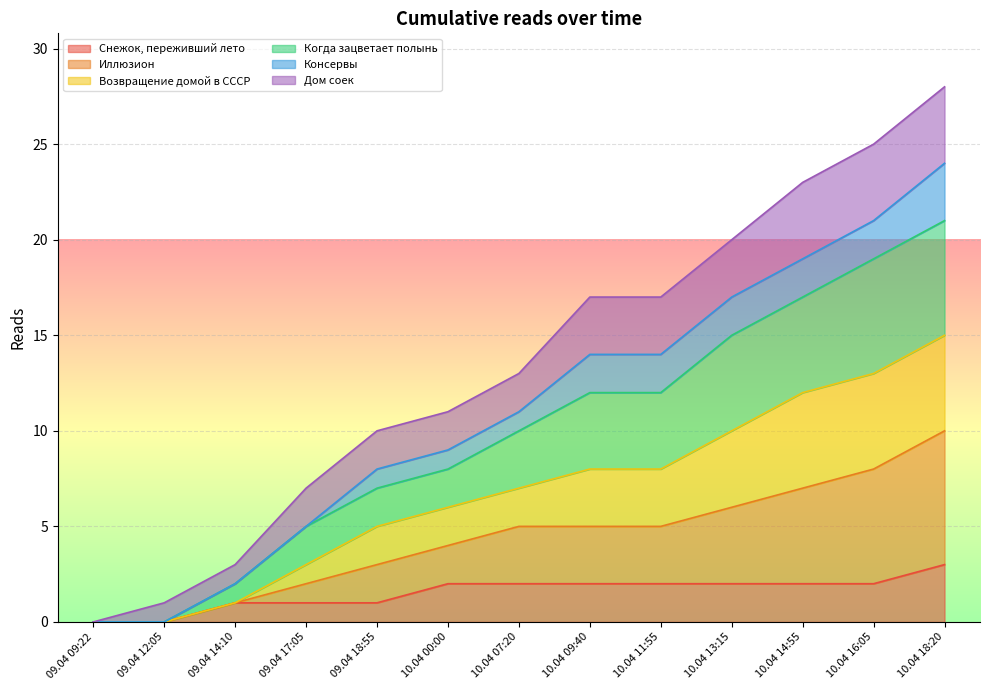

What is the total value across all series at 10.04 18:20?

28